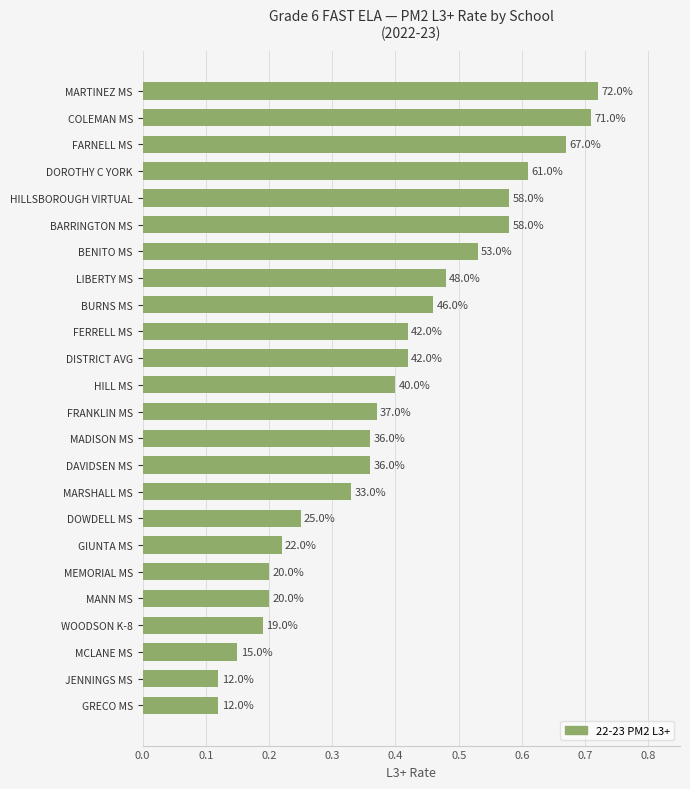

What is the difference between the second highest and minimum values?

0.6